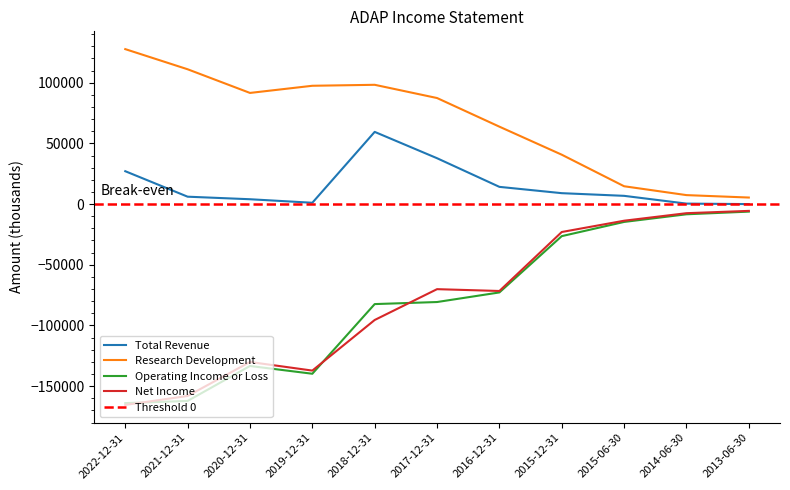

What is the highest value of the Operating Income or Loss series?

-6200